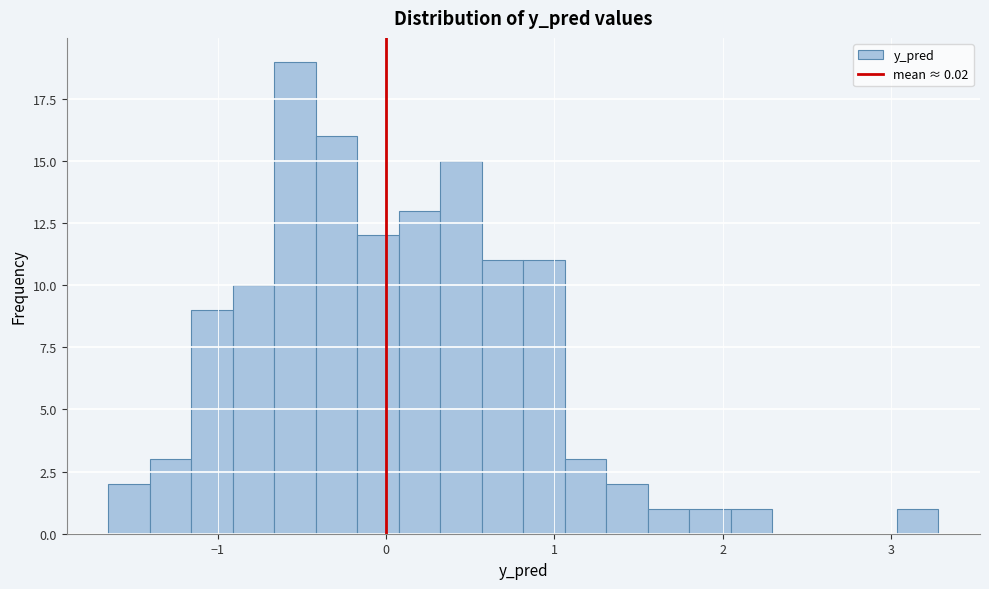

Read against the x-axis, roughly where is the centre of the tallest bar?

-0.5